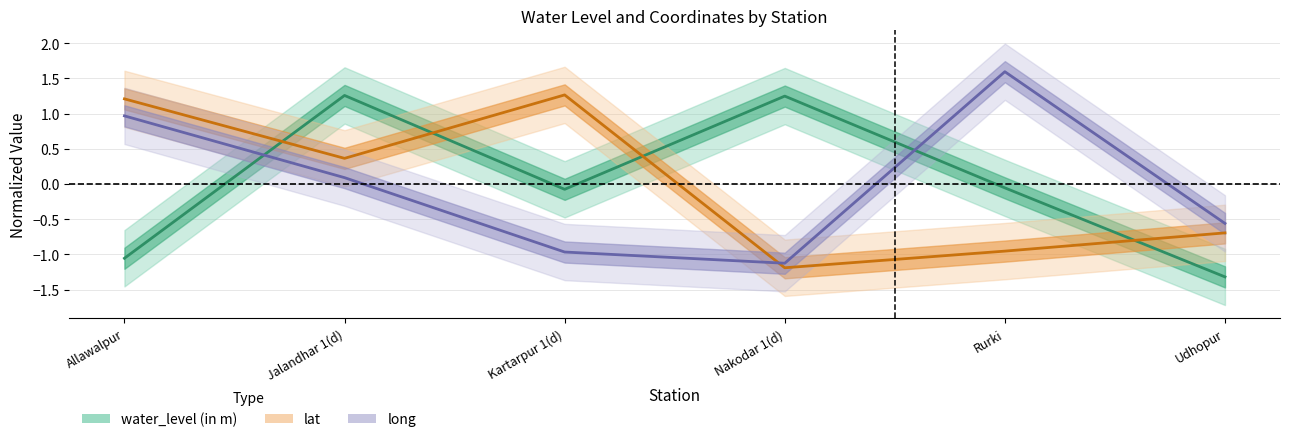

Which series ends up on top after the final intersection of lat and long?

long